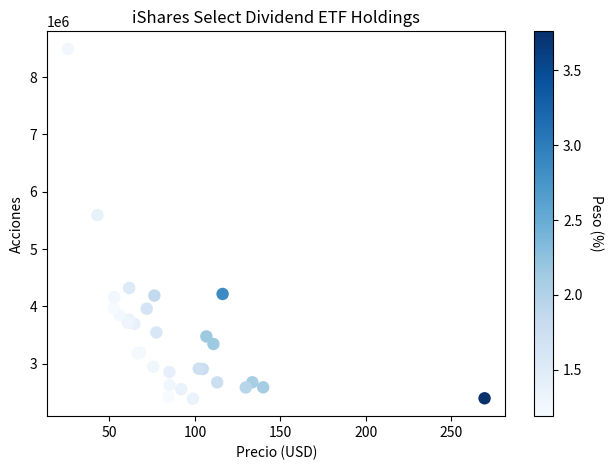

What Y value in the scatter plot is closest to 5441817?

5592580